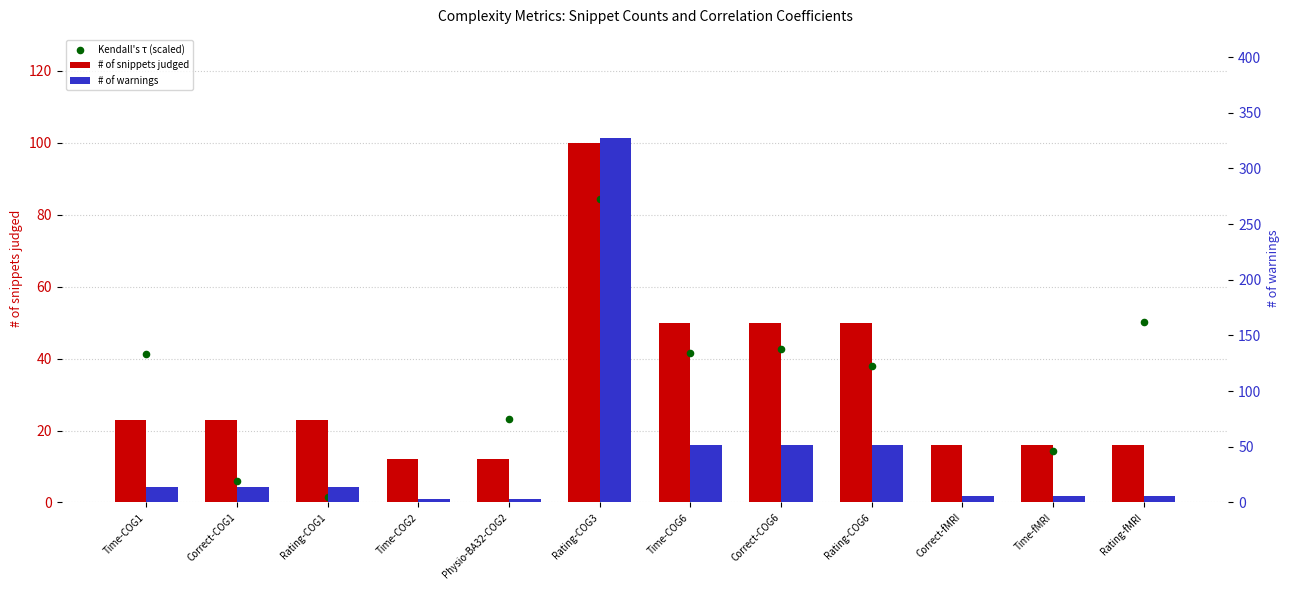

What is the total value across all series at Time-COG6?

143.4